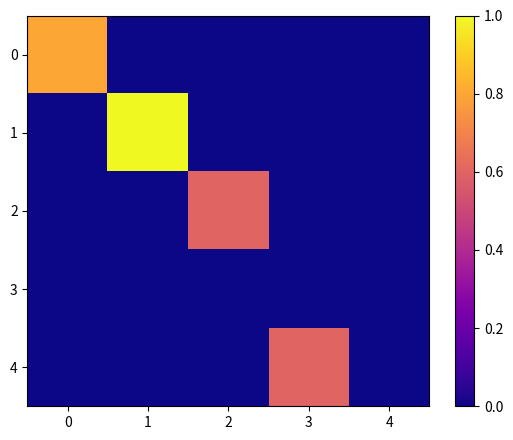

Reading right to left, transcribe all the data shown in this chart.

0: 4=0.0	3=0.0	2=0.0	1=0.0	0=0.8
1: 4=0.0	3=0.0	2=0.0	1=1.0	0=0.0
2: 4=0.0	3=0.0	2=0.6	1=0.0	0=0.0
3: 4=0.0	3=0.0	2=0.0	1=0.0	0=0.0
4: 4=0.0	3=0.6	2=0.0	1=0.0	0=0.0